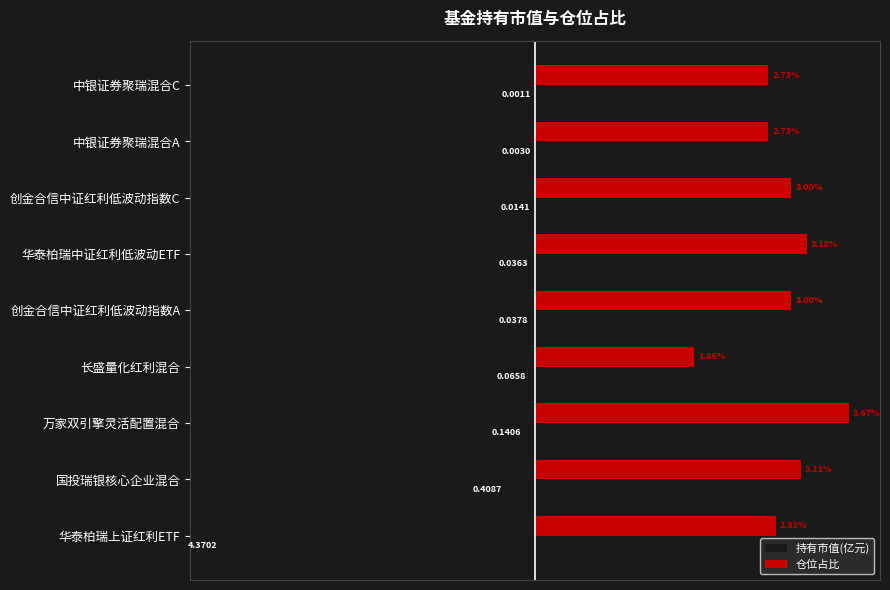

At how many categories does at least one series exceed 0?

9